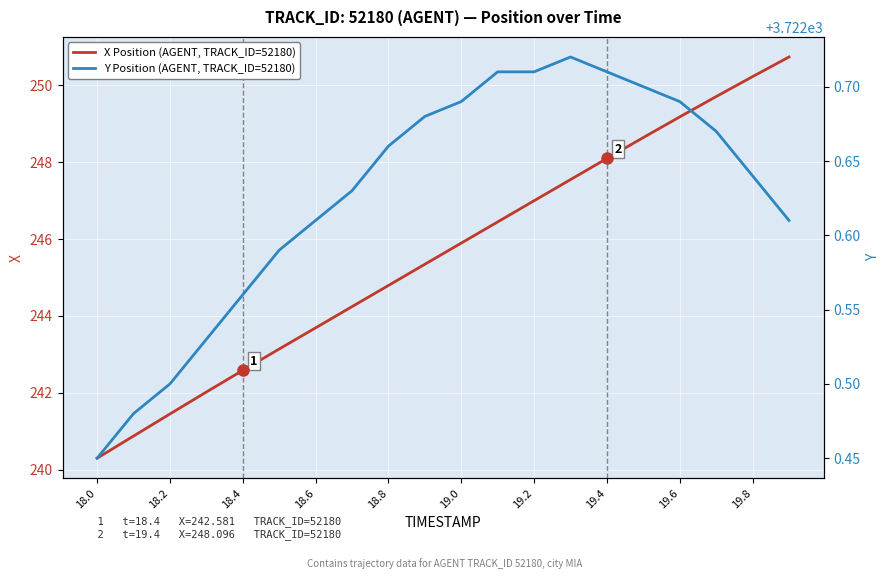

What is the difference between the second highest and minimum values in the Y Position (AGENT, TRACK_ID=52180) series?

0.3